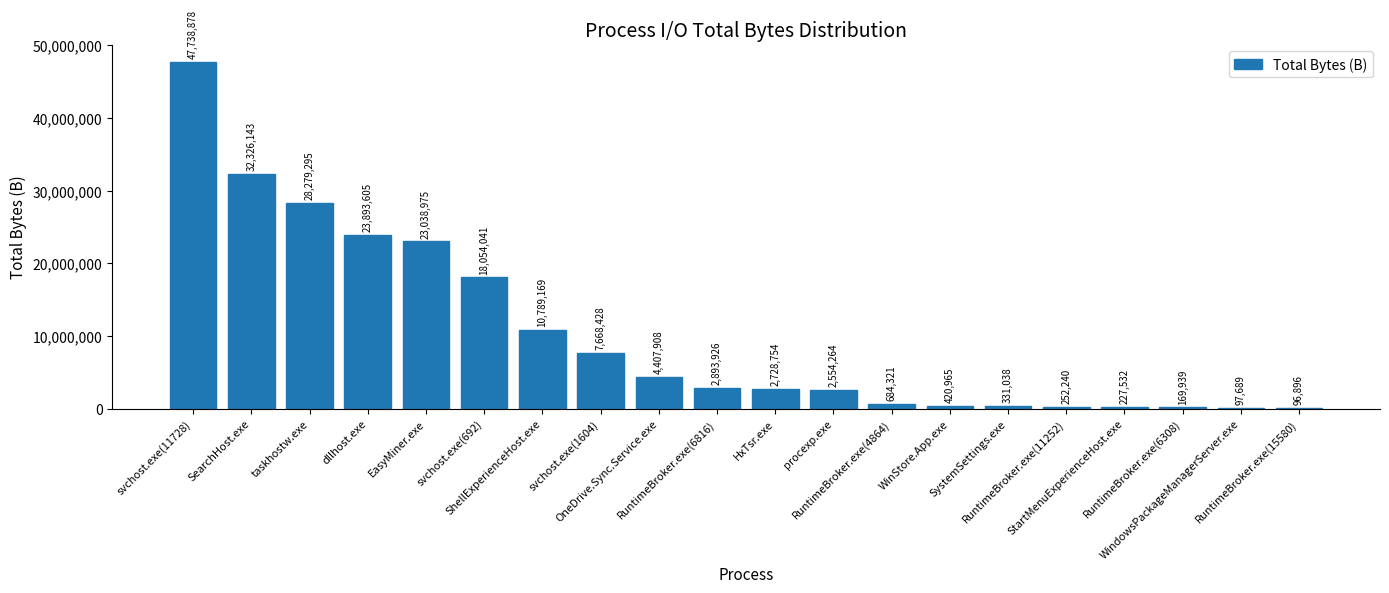

Between RuntimeBroker.exe(4864) and RuntimeBroker.exe(11252), which is larger?

RuntimeBroker.exe(4864)